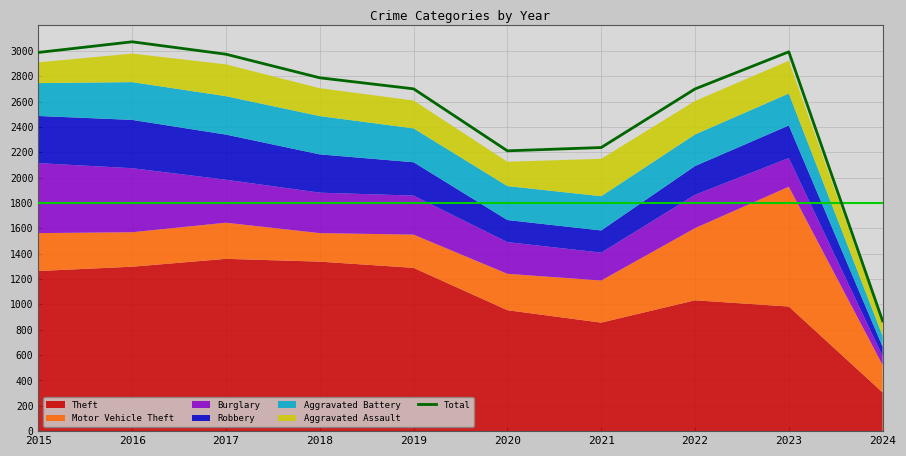

Which label corresponds to the largest value in the chart?

2016